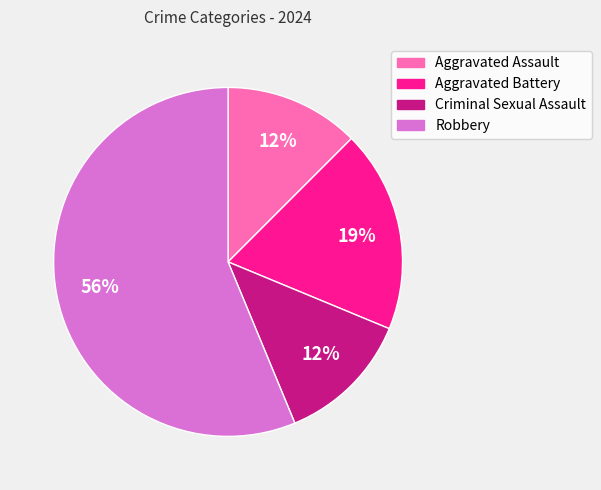

To the nearest percent, what is the average slice percentage?

25%